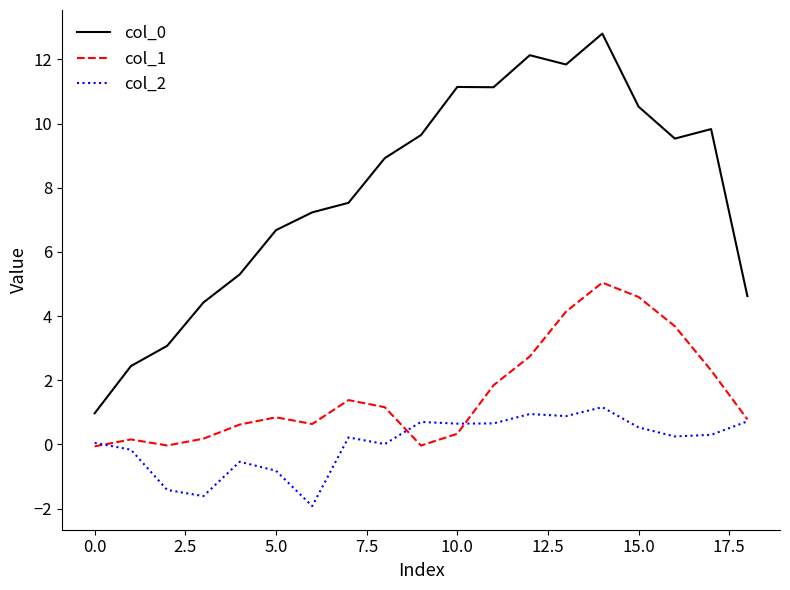

True or false: col_2 and col_0 cross at least once.

False